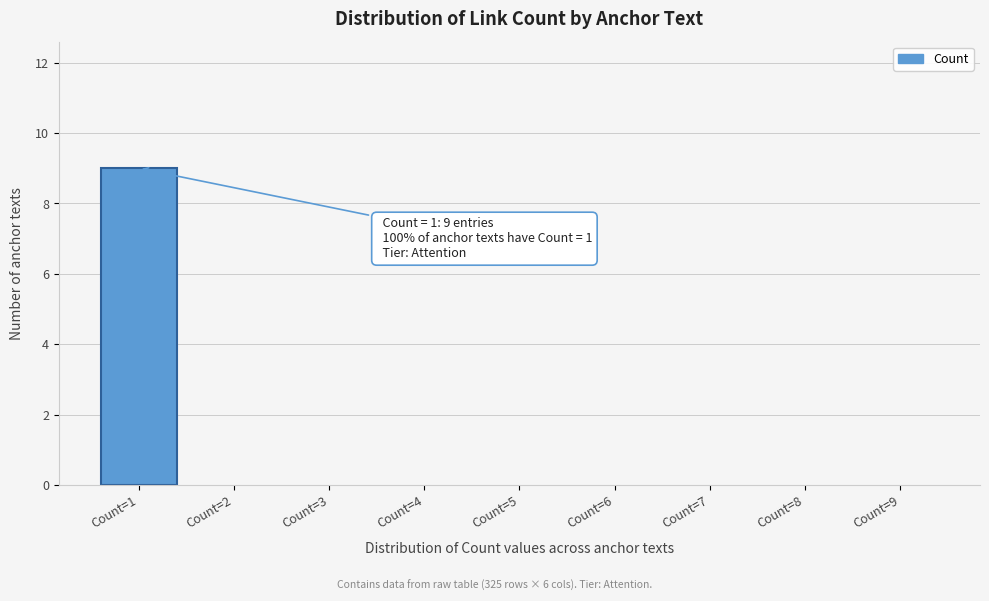

Reading left to right, transcribe all the data shown in this chart.

Count=1=9	Count=2=0	Count=3=0	Count=4=0	Count=5=0	Count=6=0	Count=7=0	Count=8=0	Count=9=0